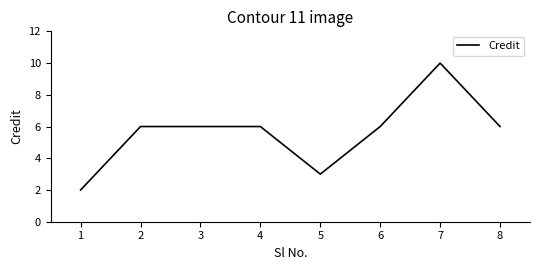

What is the difference between the maximum and minimum values?

8